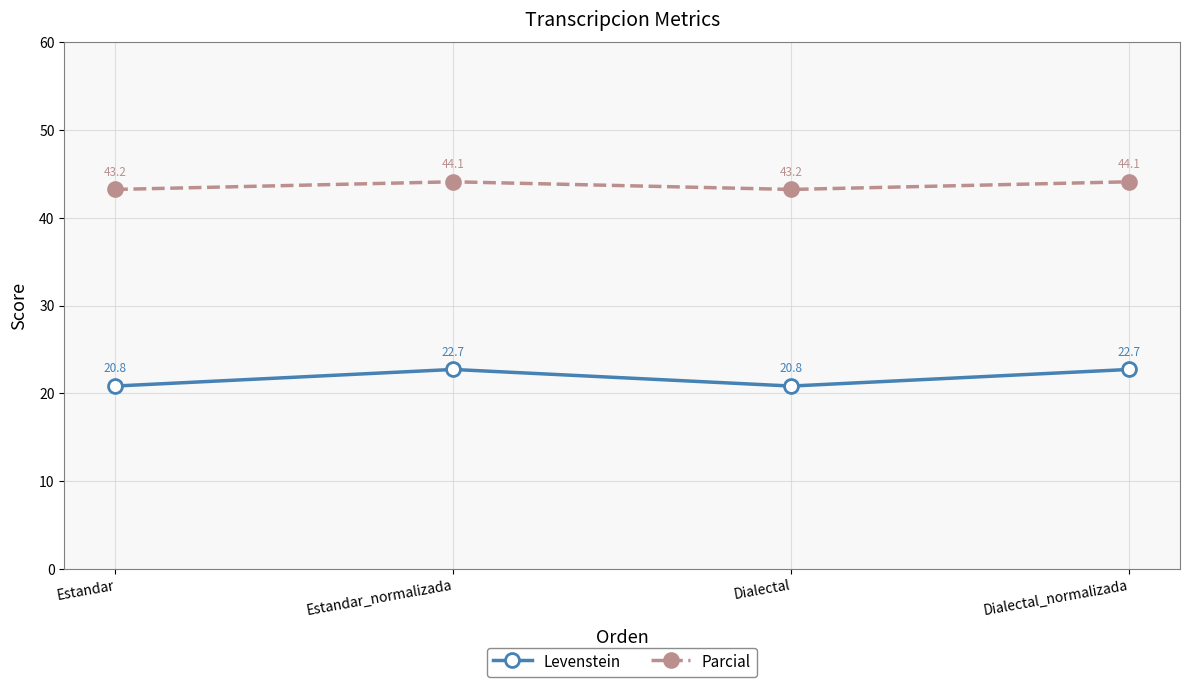

What is the difference between the second highest and minimum values in the Parcial series?

0.9